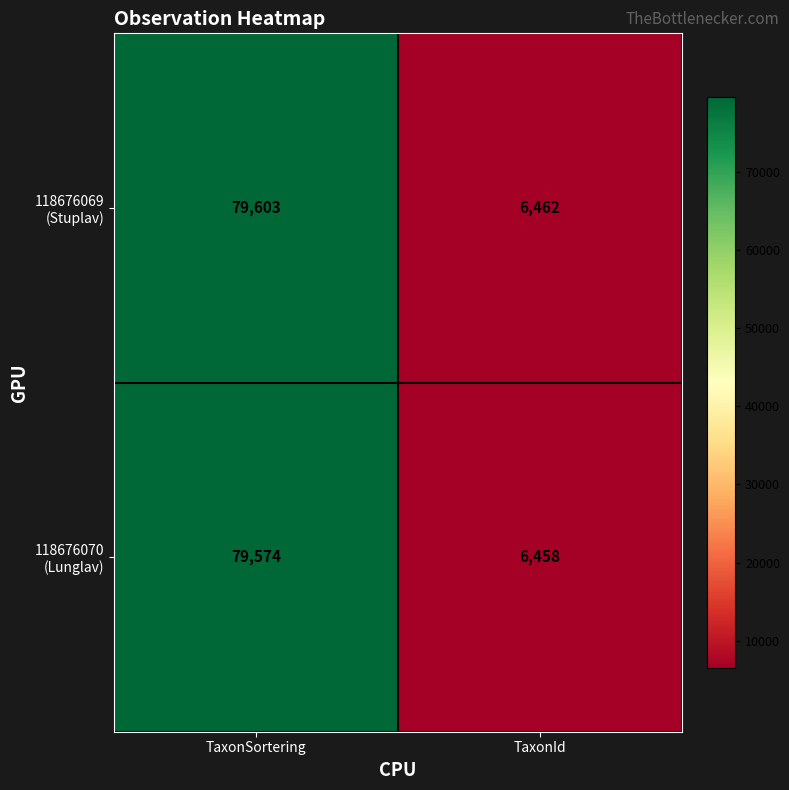

Which label corresponds to the largest value in the chart?

TaxonSortering